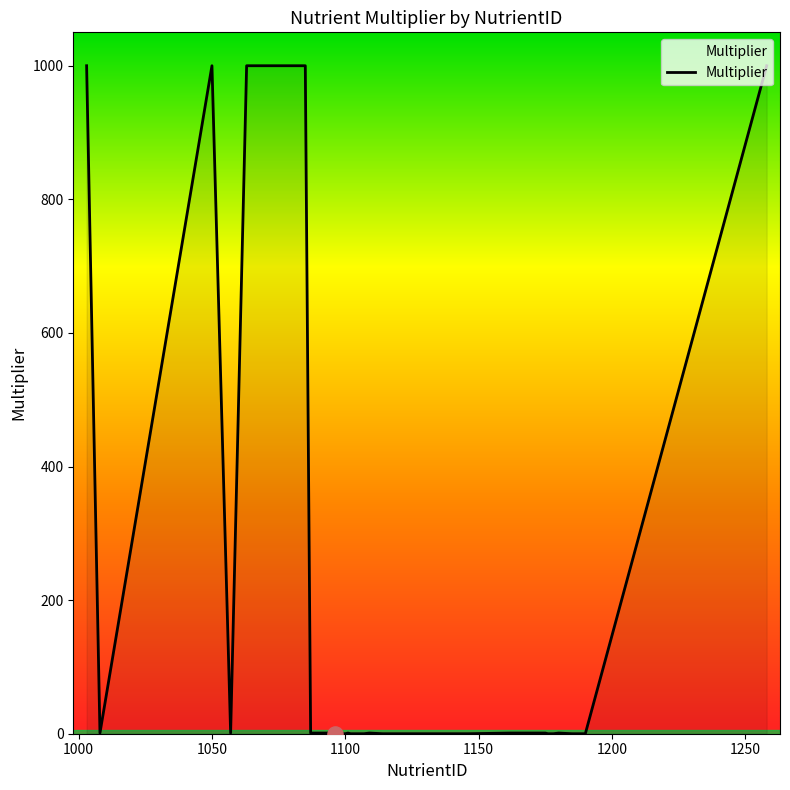

What is the difference between the maximum and minimum values?

1000.0